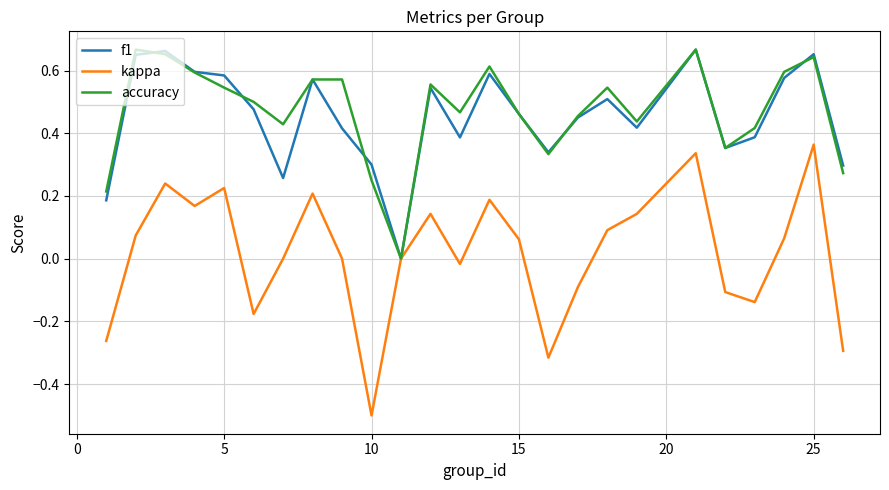

Which series has the widest spread of values?

kappa